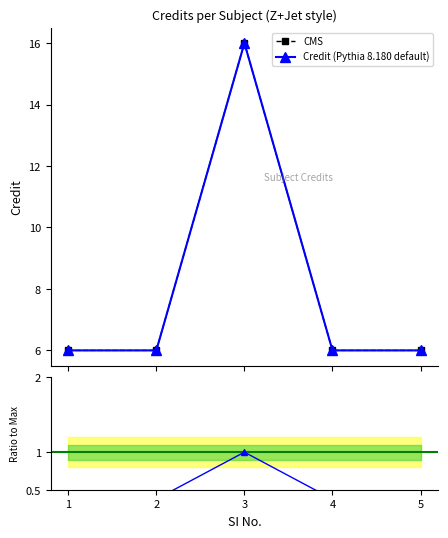

What is the greatest value displayed?

16.0